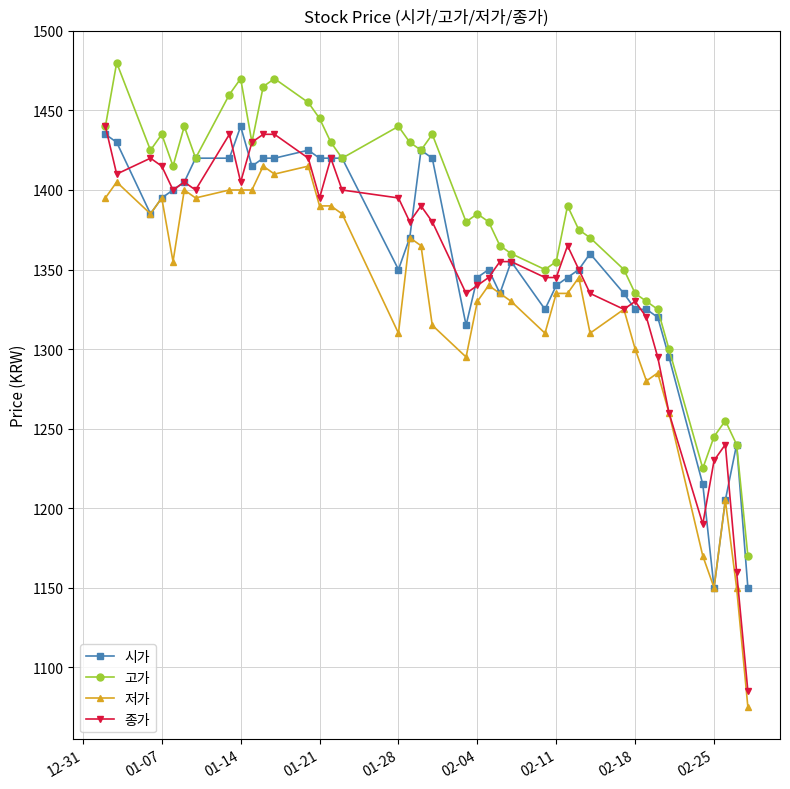

What is the lowest value of the 저가 series?

1075